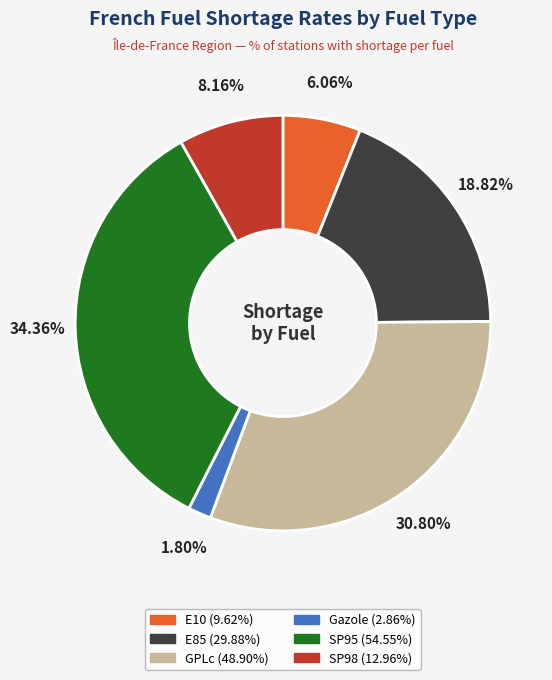

Does any single category account for the majority?

No